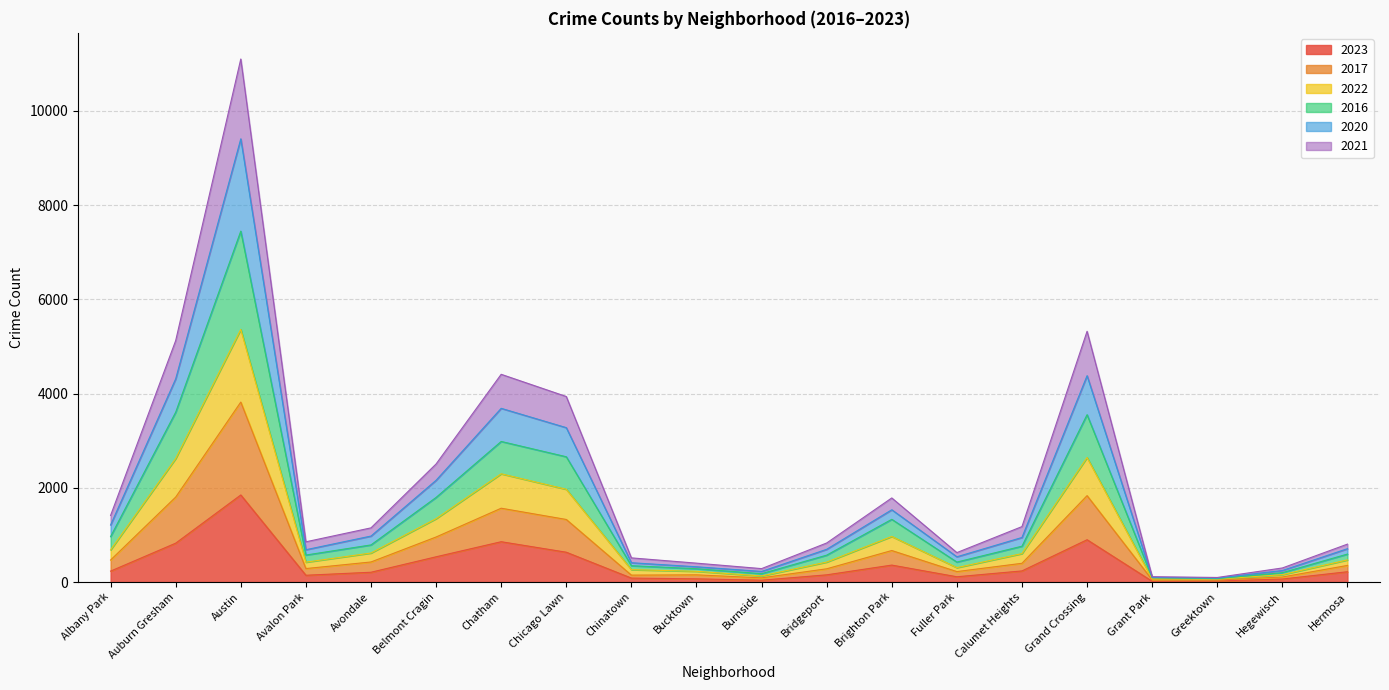

Is the value of 2017 at Hegewisch greater than the value of 2016 at Avondale?

No